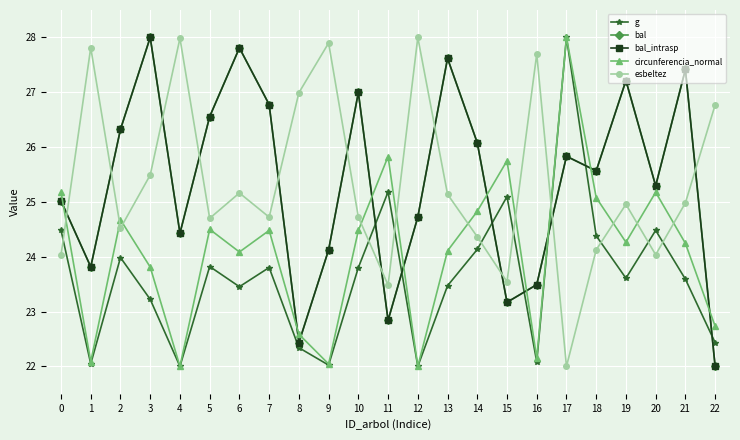

Is this an area chart (filled region under the line)?

No